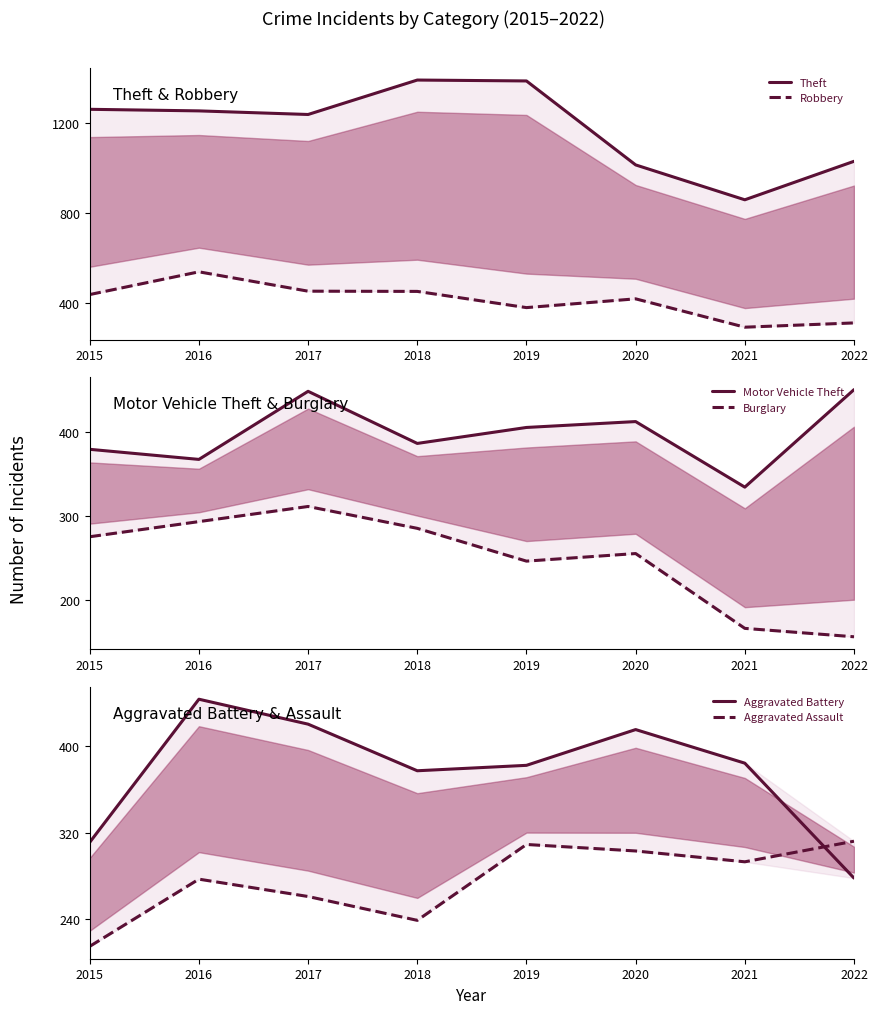

The Burglary series shows 293 at 2016. True or false?

True